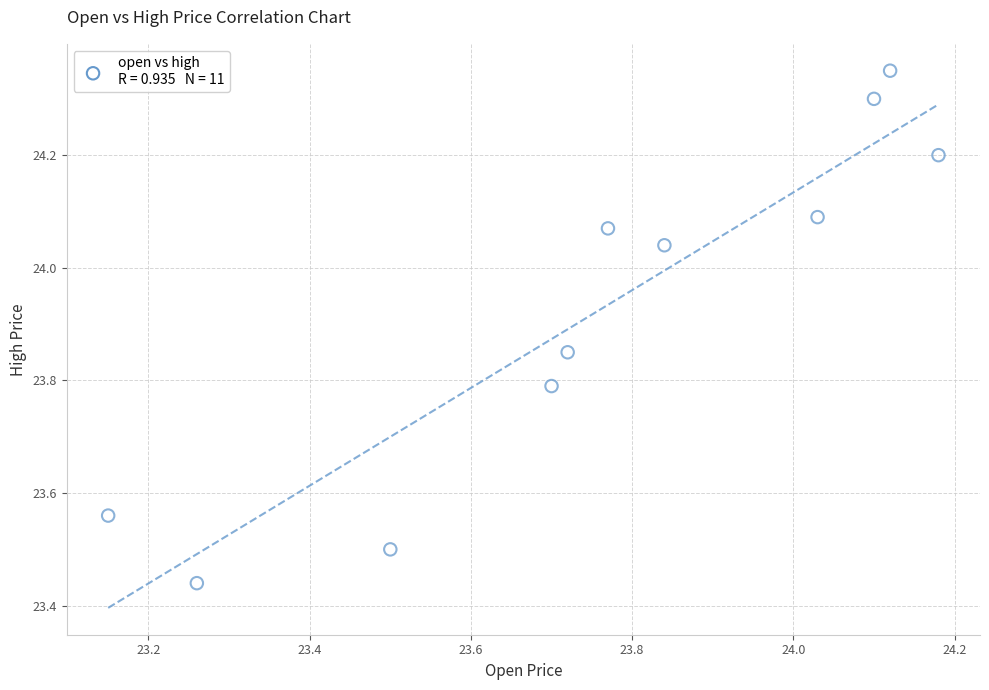

What is the range of X values (max minus min)?

1.0